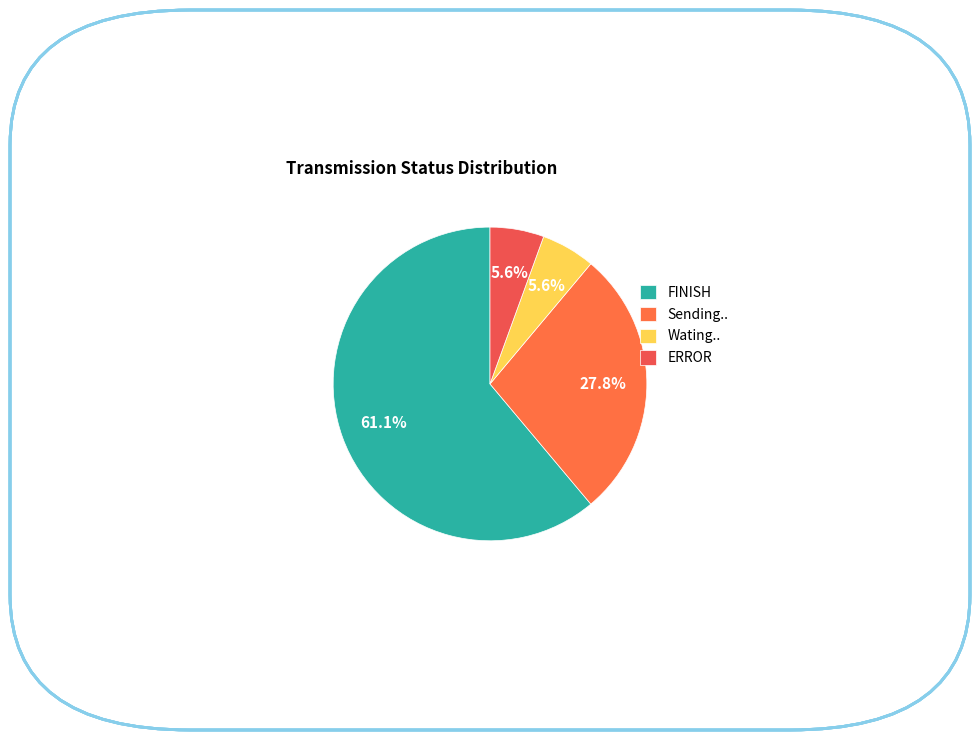

Is it true that FINISH is 61% of the pie?

True